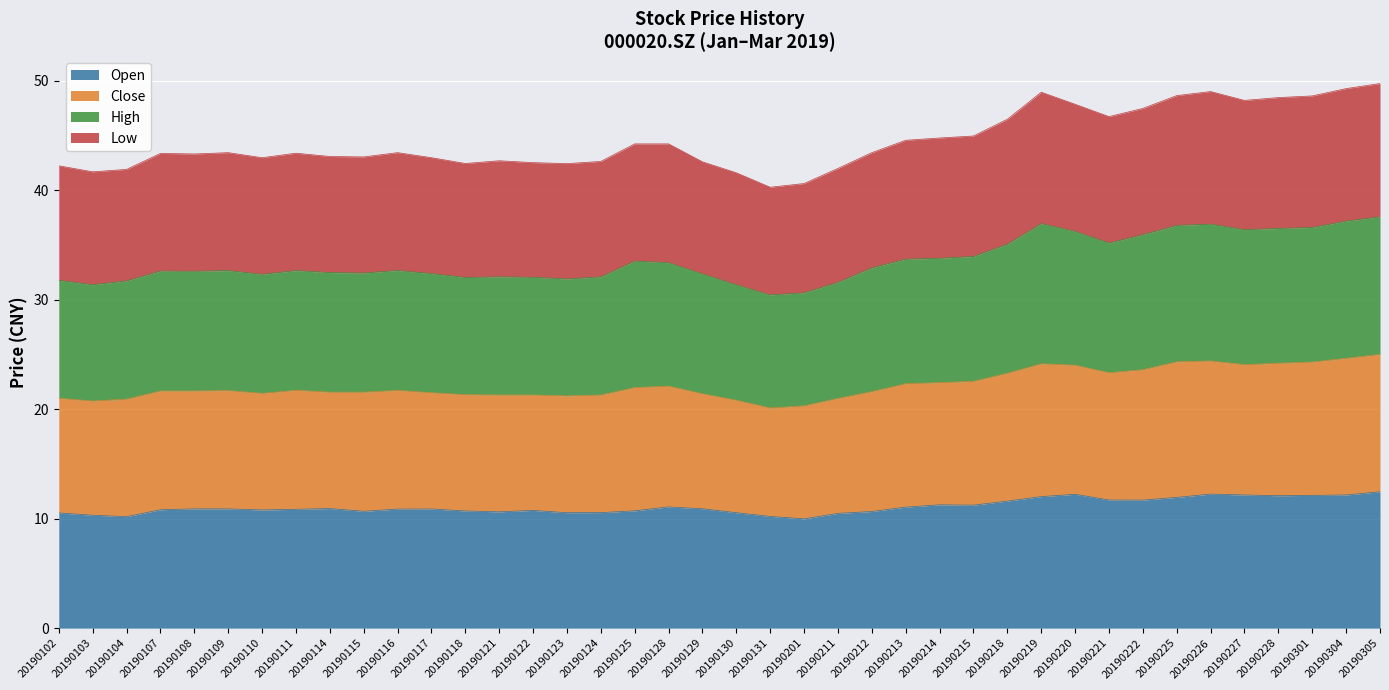

True or false: Open has a value of 10.8 at 20190111.

True